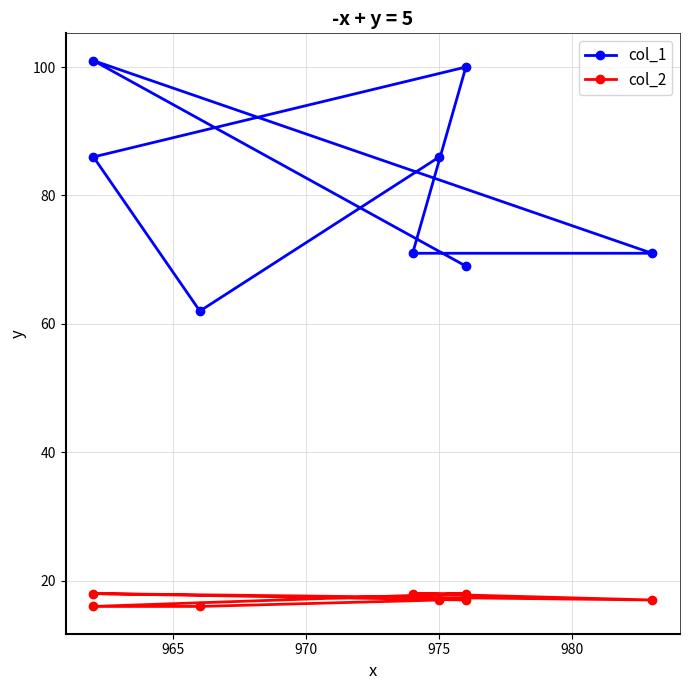

At how many categories does at least one series exceed 82?

4